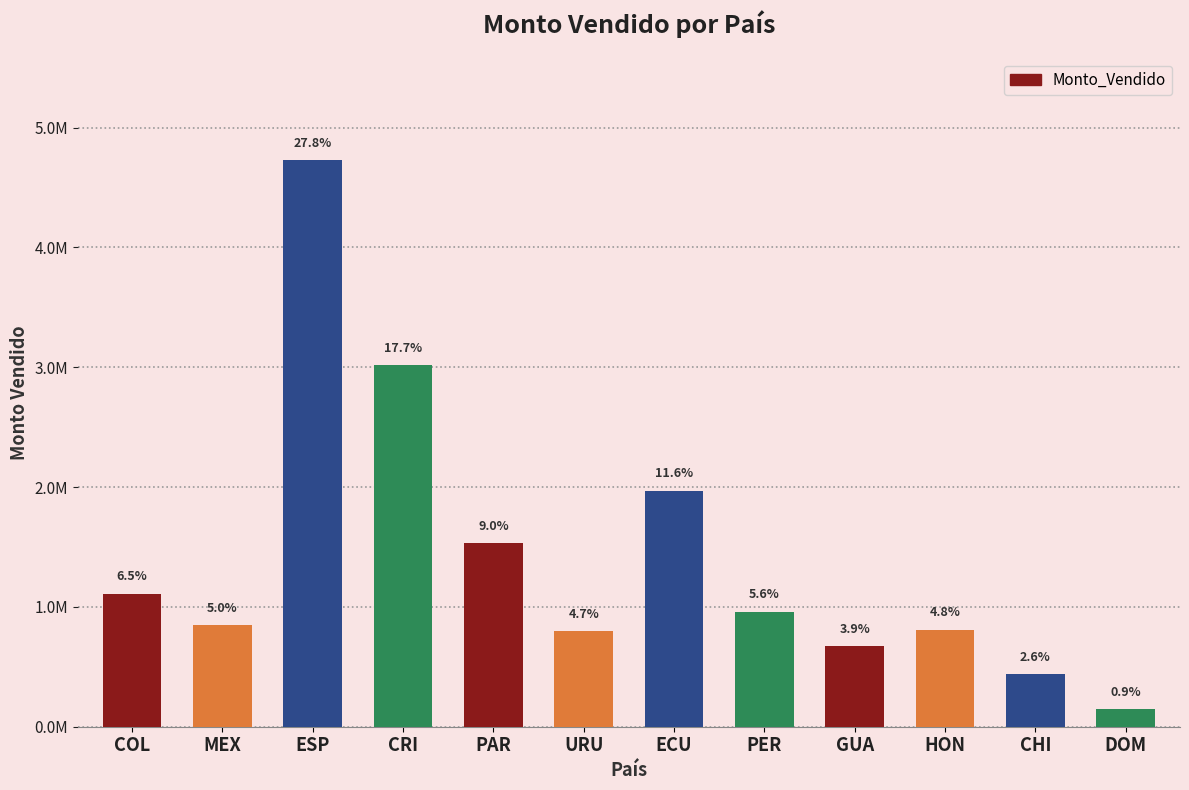

Is it true that the value at PAR is 1530000?

True